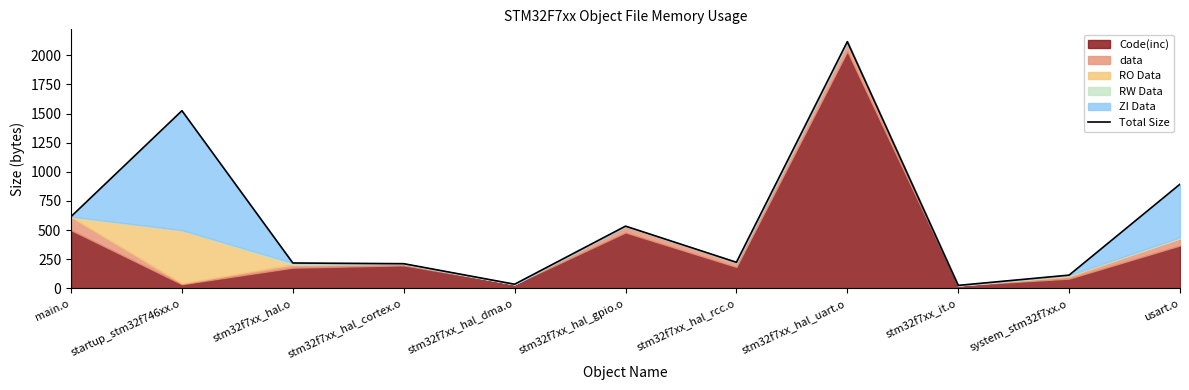

Is it true that the value at stm32f7xx_hal.o is 218?

True